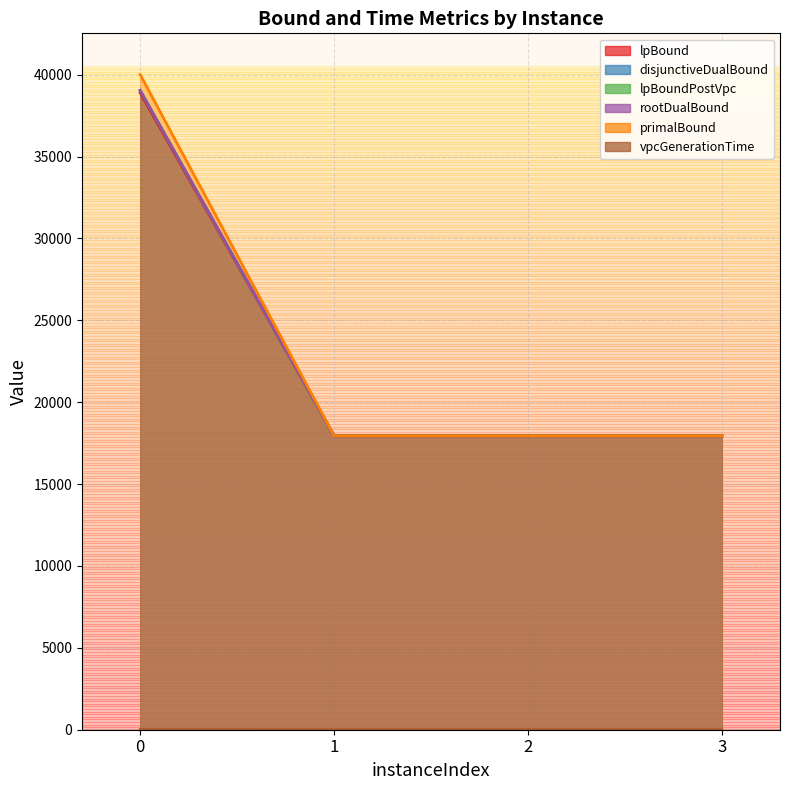

Reading left to right, what are all the values shown in this chart?

lpBound: 39028.9	17947.6	17947.6	17947.6
disjunctiveDualBound: 40005.1	17947.6	17947.6	17947.6
lpBoundPostVpc: 38893.9	17947.6	17947.6	17947.6
rootDualBound: 39041.7	17947.6	17947.6	17947.6
primalBound: 39034.6	17947.6	17947.6	17947.6
vpcGenerationTime: 5.5	0.2	0.2	0.2